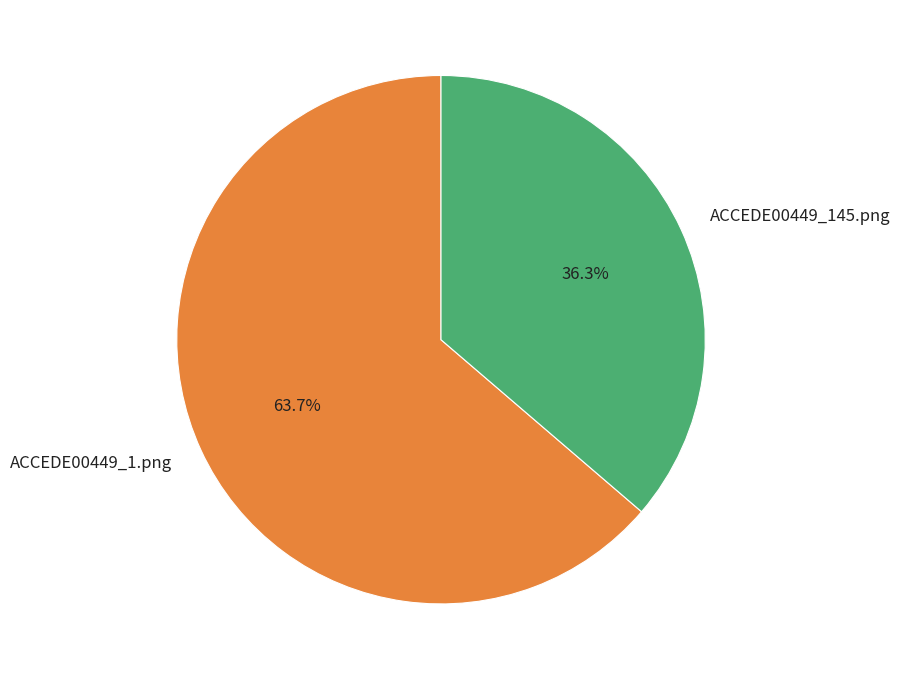

True or false: ACCEDE00449_1.png accounts for 56% of the total.

False